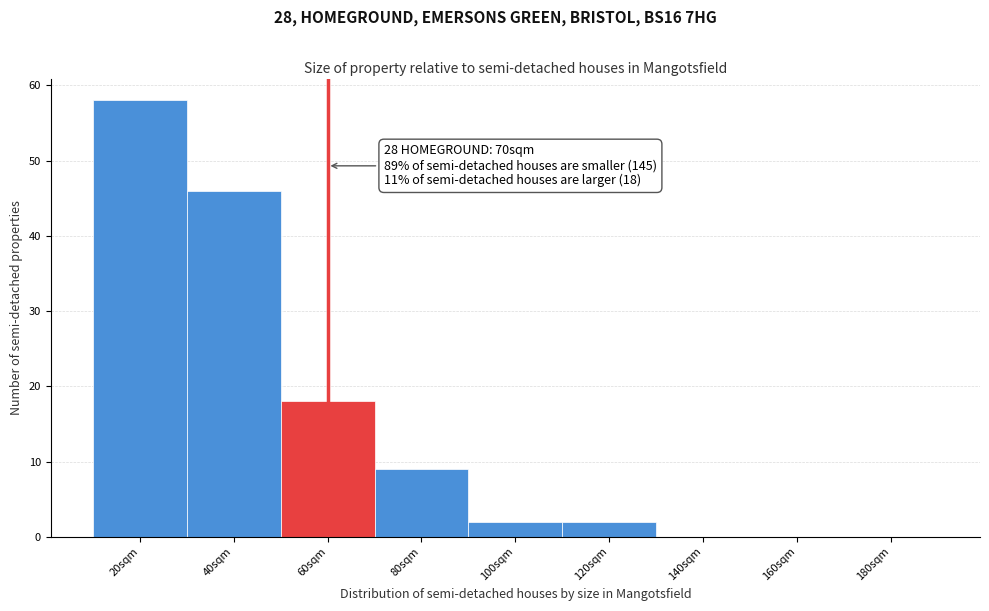

Reading right to left, what are all the values shown in this chart?

180sqm=0	160sqm=0	140sqm=0	120sqm=2	100sqm=2	80sqm=9	60sqm=18	40sqm=46	20sqm=58